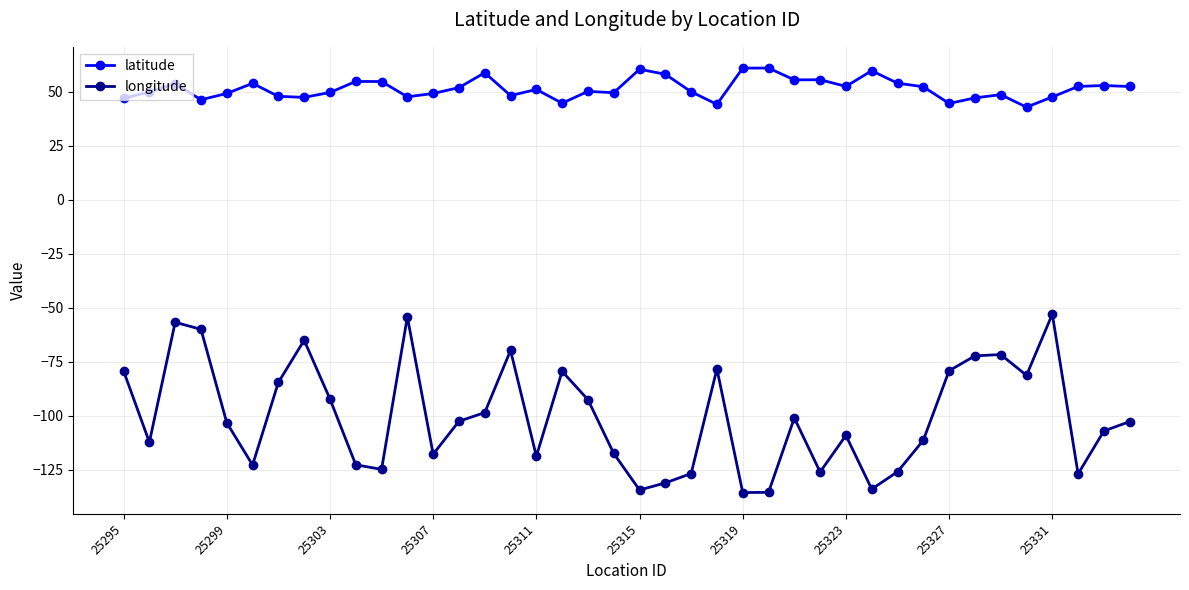

How many interior local peaks does the longitude series have?

10